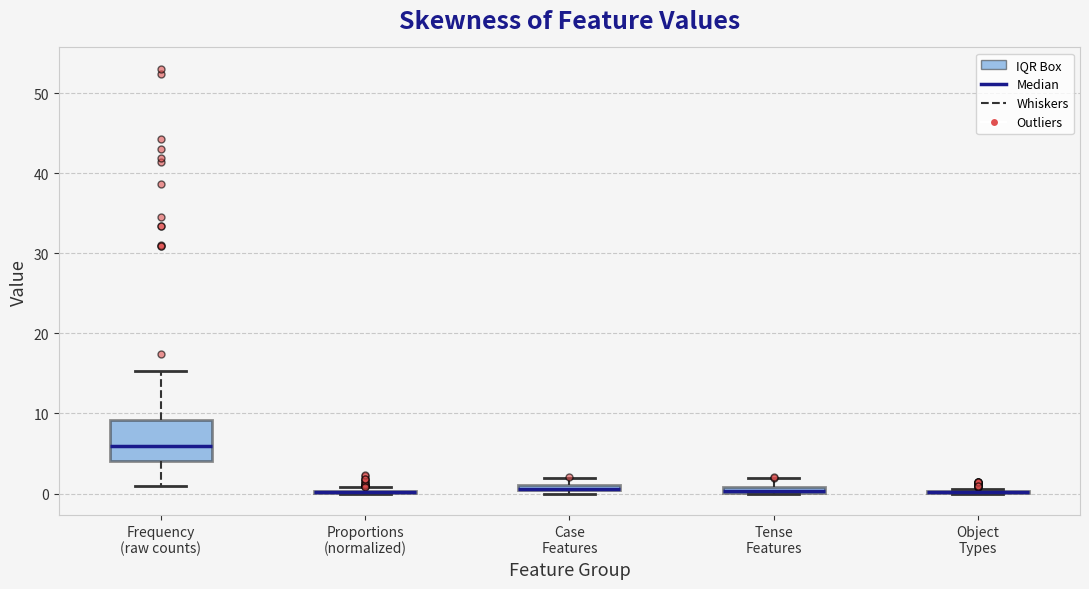

Comparing the boxes themselves (not the whiskers), which one is the tallest?

Frequency (raw counts)